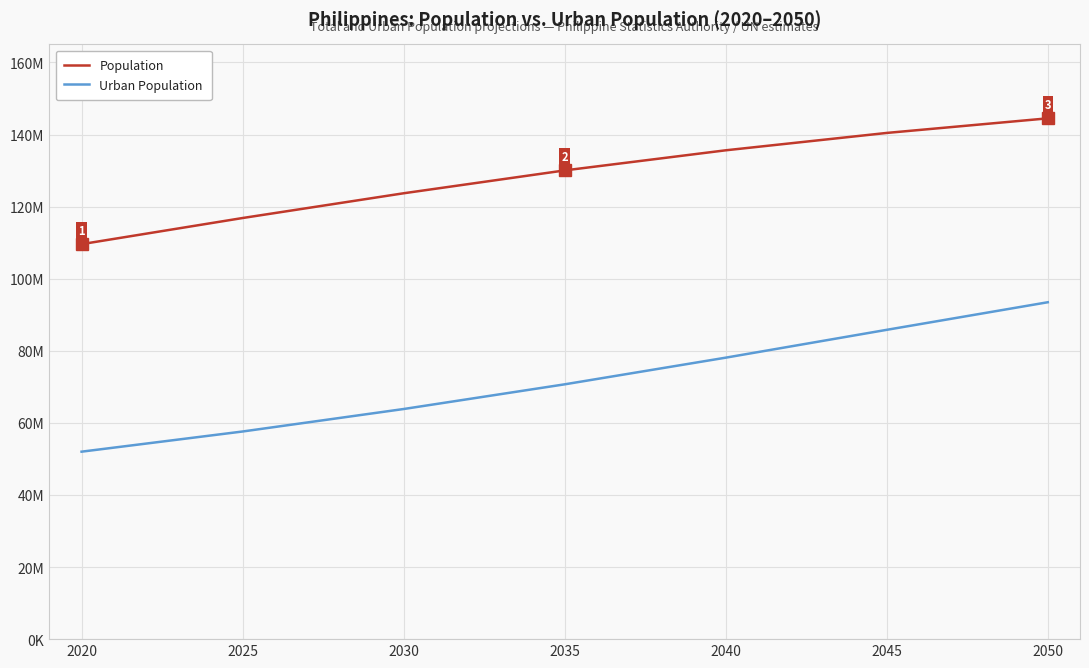

Is this an area chart (filled region under the line)?

No